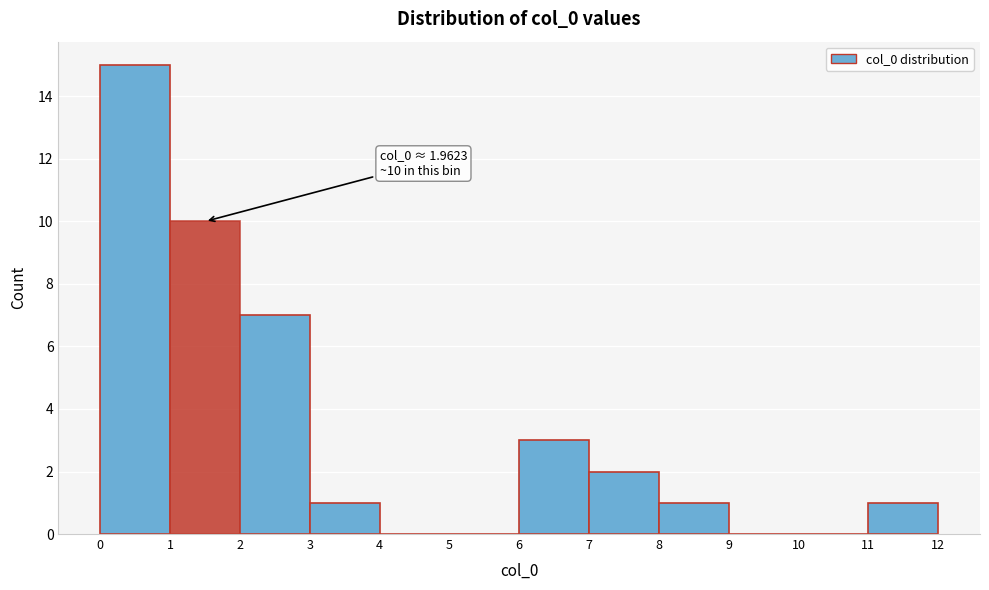

Which range on the x-axis has the tallest bar?

0 to 1